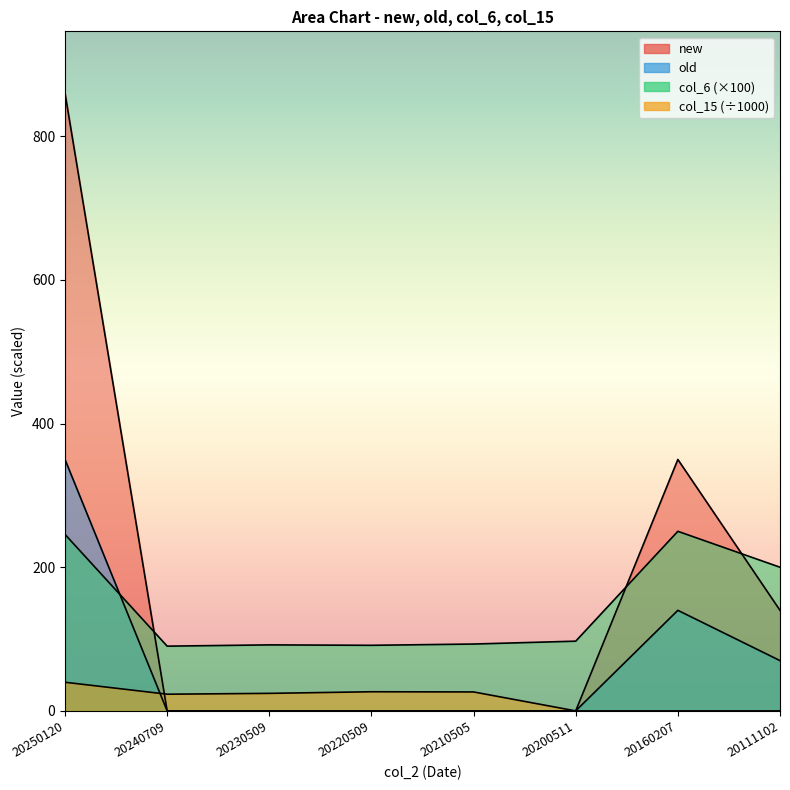

In new, how many points are lower than both neighbors (excluding endpoints)?

1